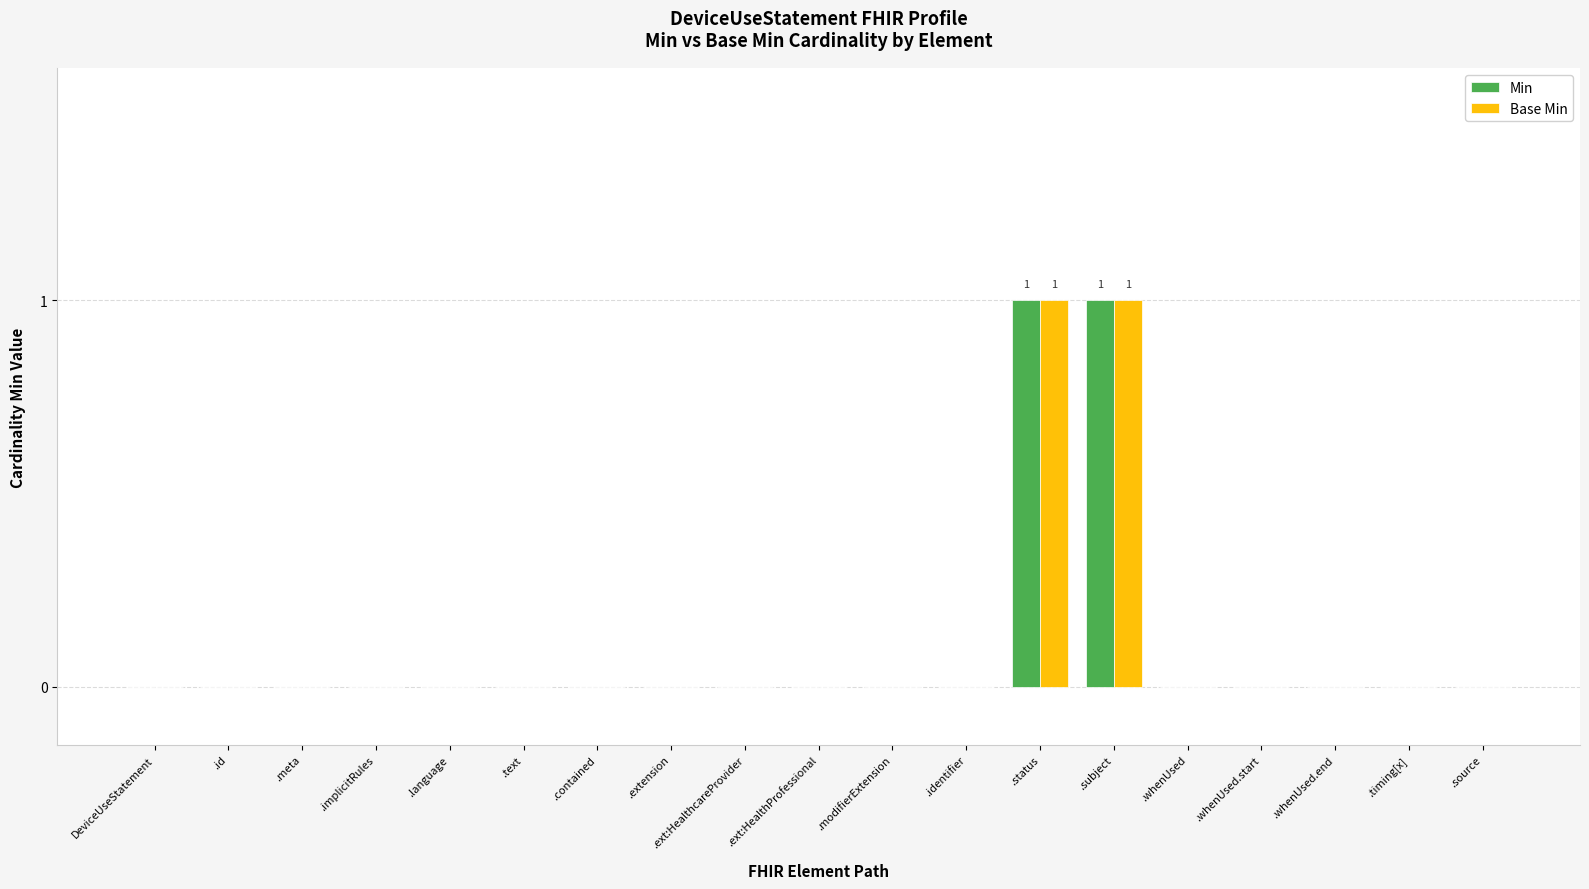

True or false: Base Min has a value of -1 at .whenUsed.

False